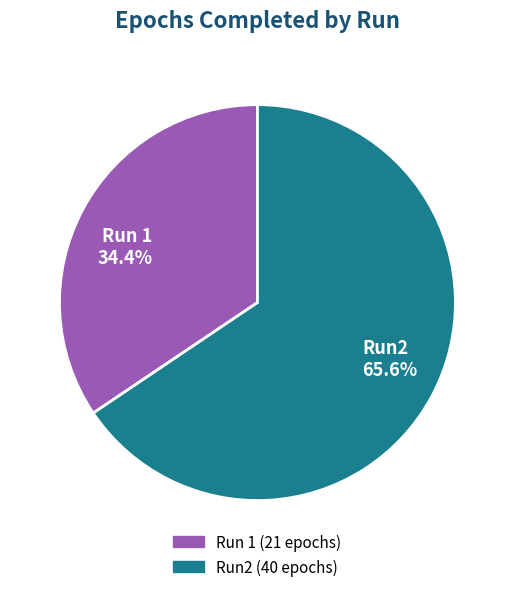

To the nearest percent, what is the combined percentage of Run 1 and Run2?

100%